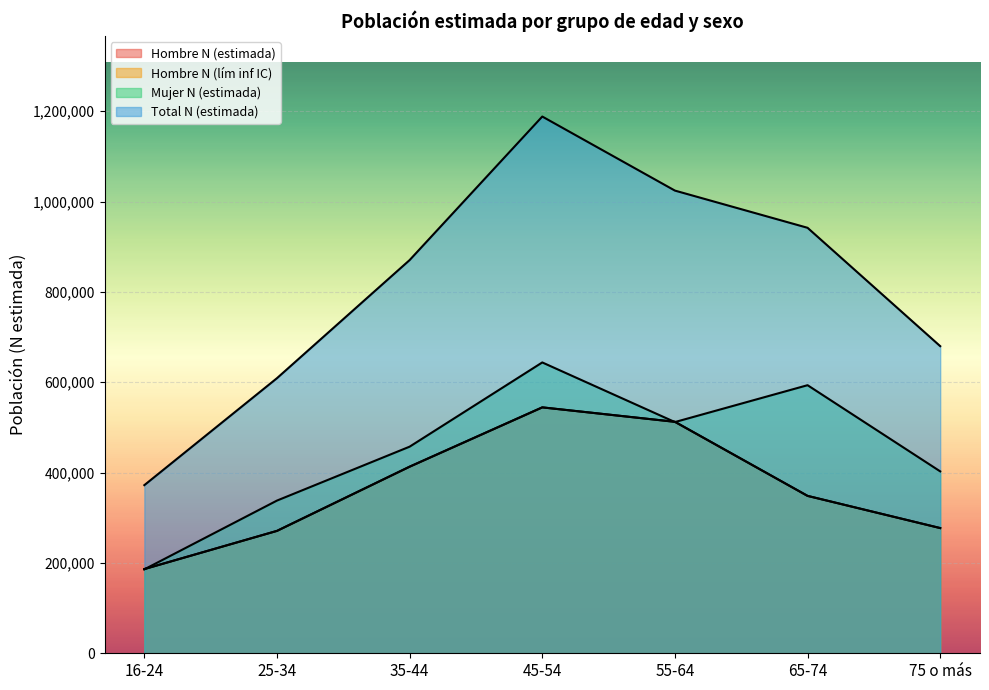

What is the approximate value of Mujer N (estimada) at 75 o más?

402669